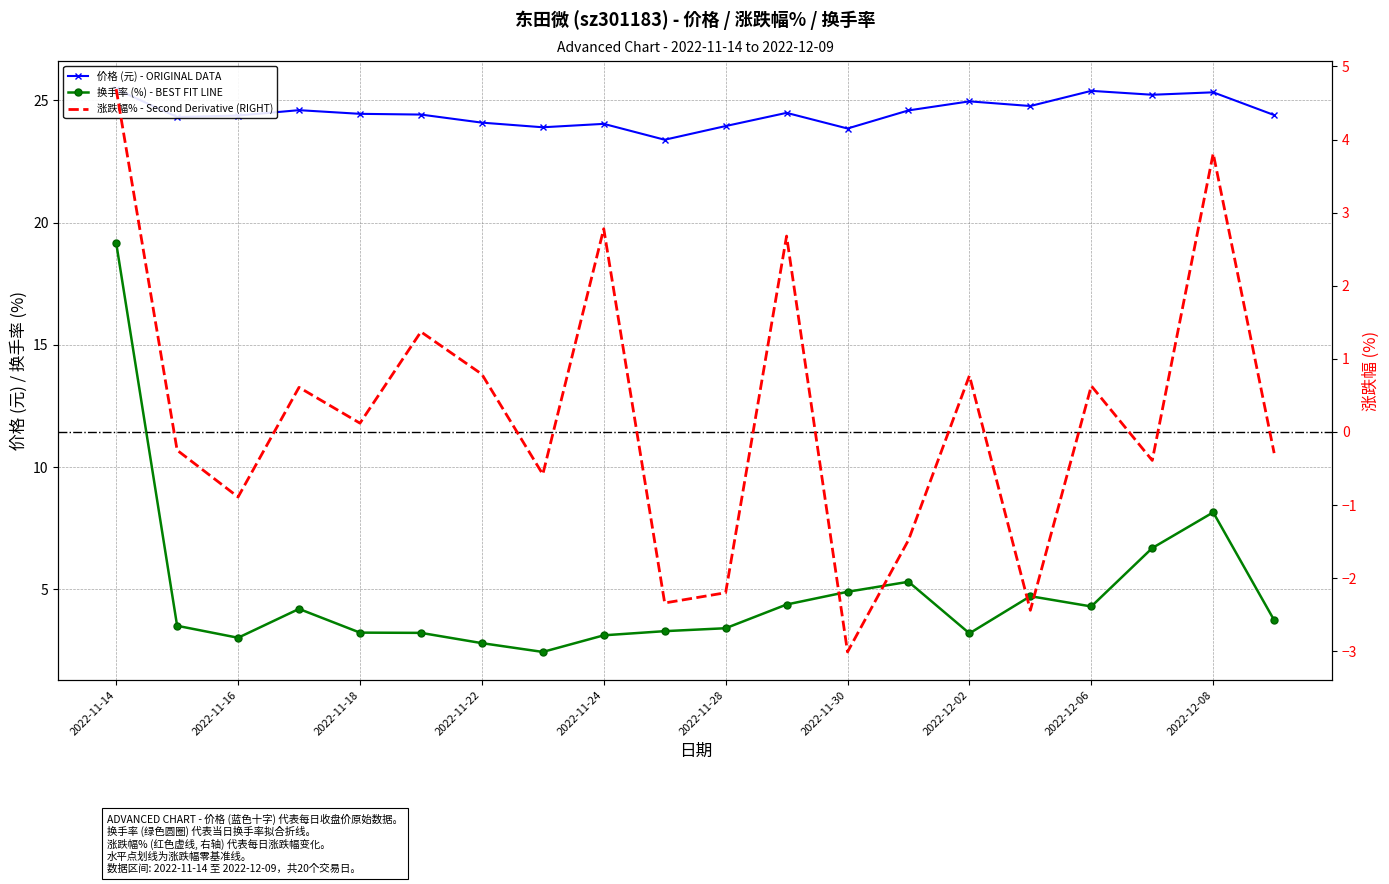

True or false: 涨跌幅% and 价格 cross at least once.

False